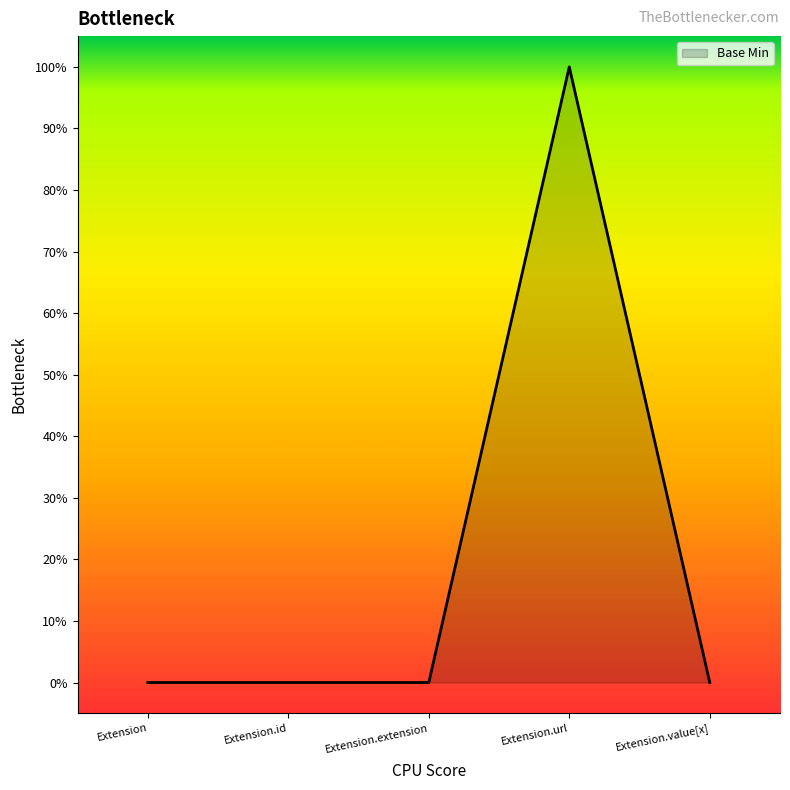

Is this an area chart (filled region under the line)?

Yes